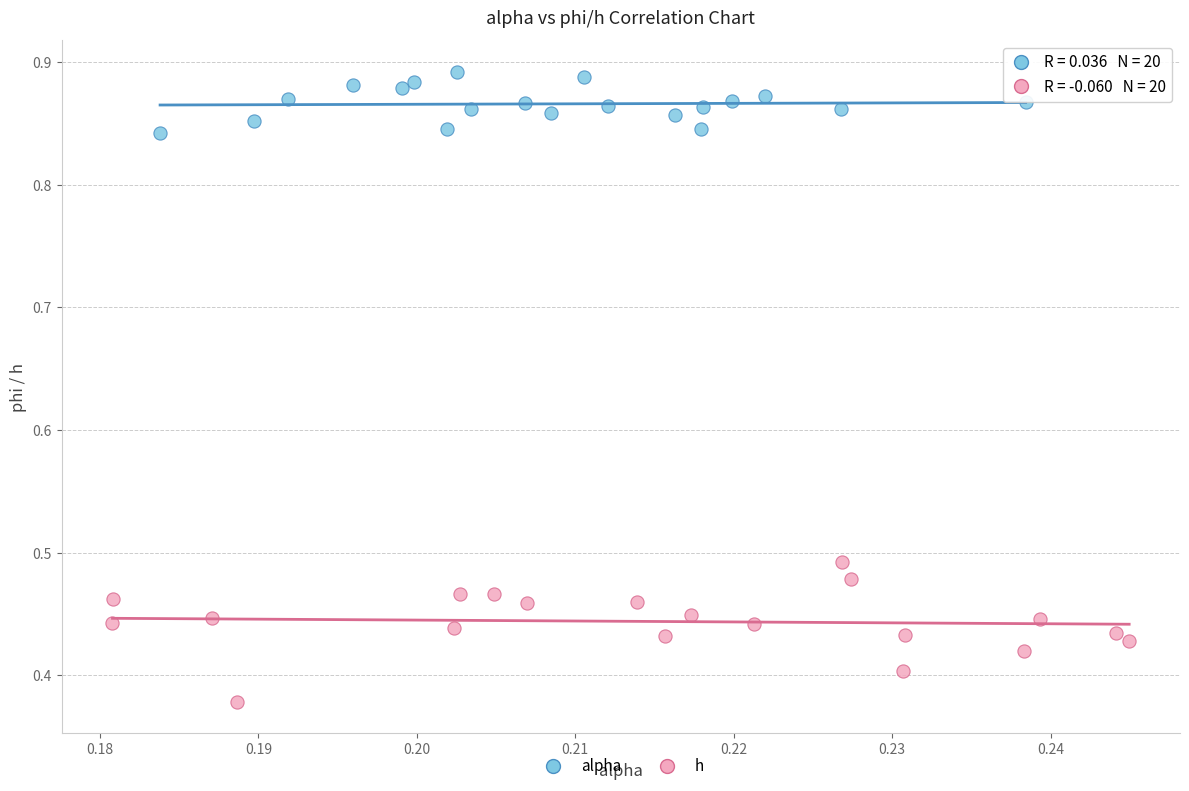

What are all the series names shown in the legend?

alpha, h